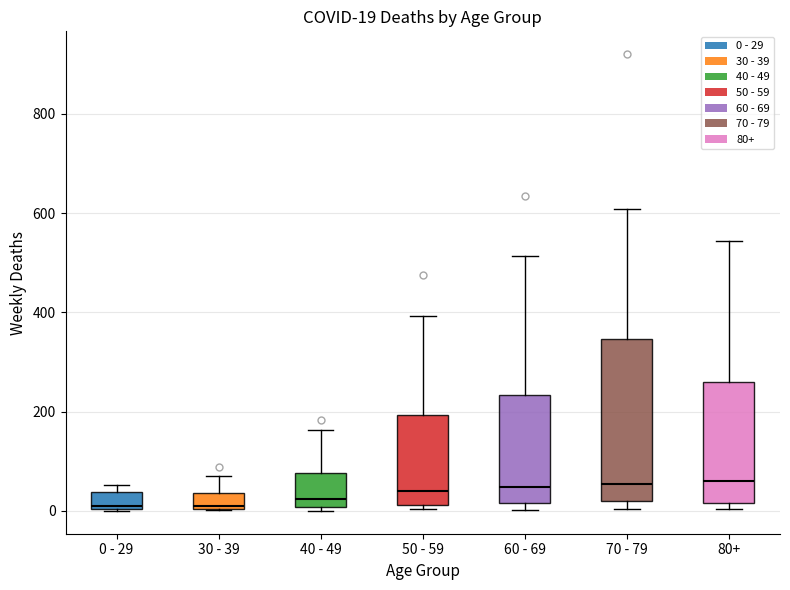

Which box is the tallest, from its lower edge to its upper edge?

70 - 79